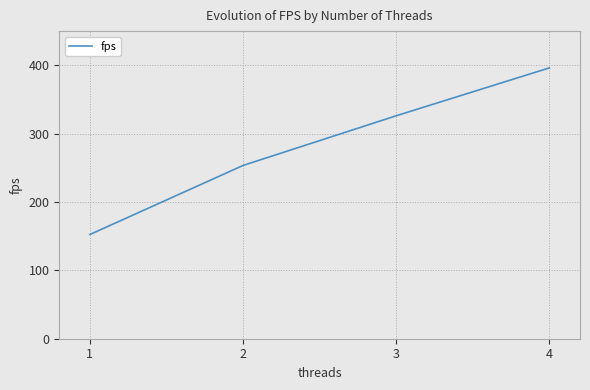

At which label does the data first exceed 326?

3